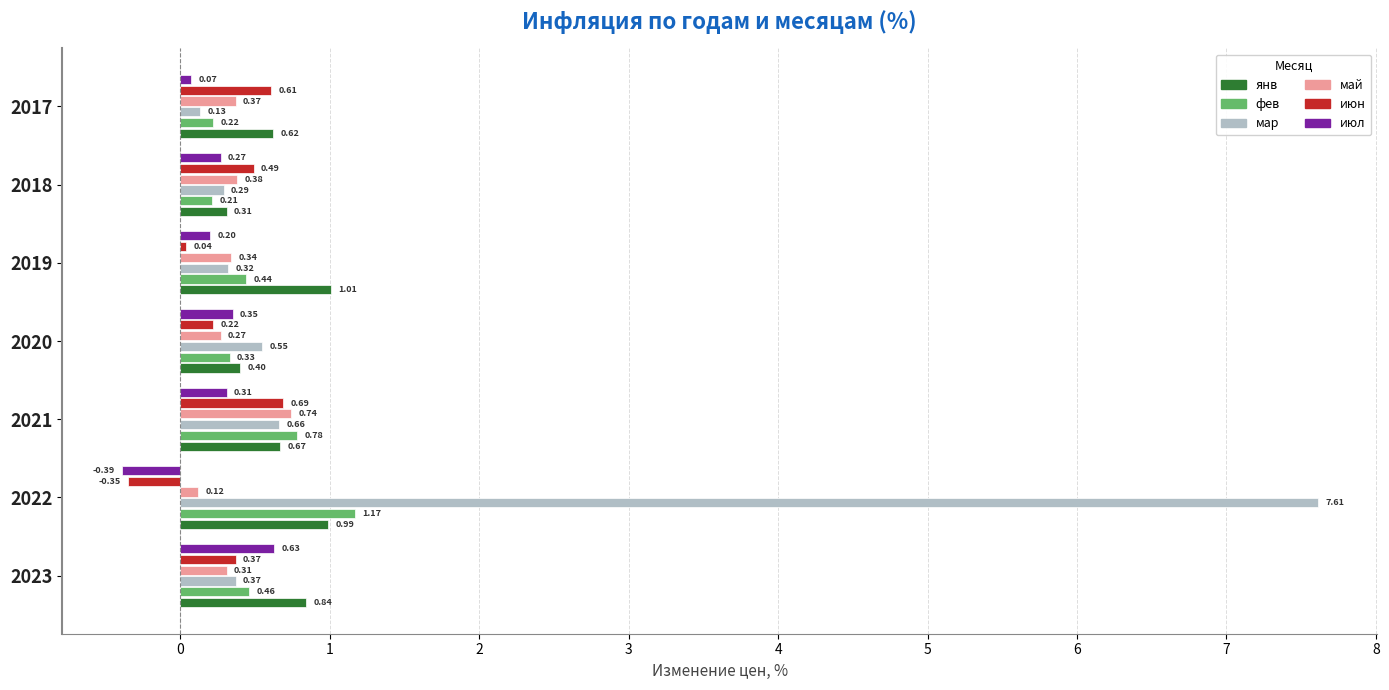

Which series changed the most between 2022 and 2017?

мар